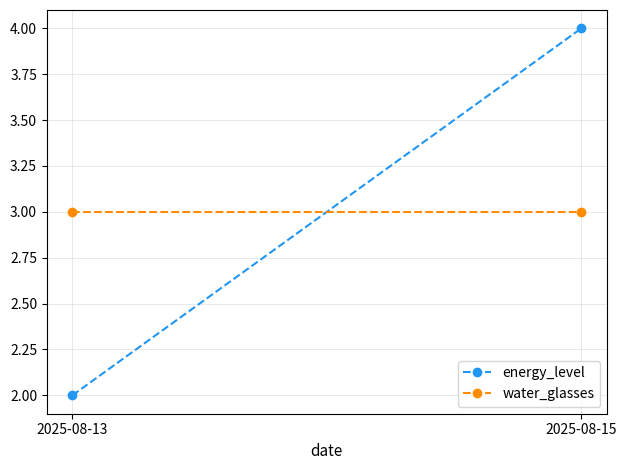

What is the value of the energy_level point at the 2nd from the left?

4